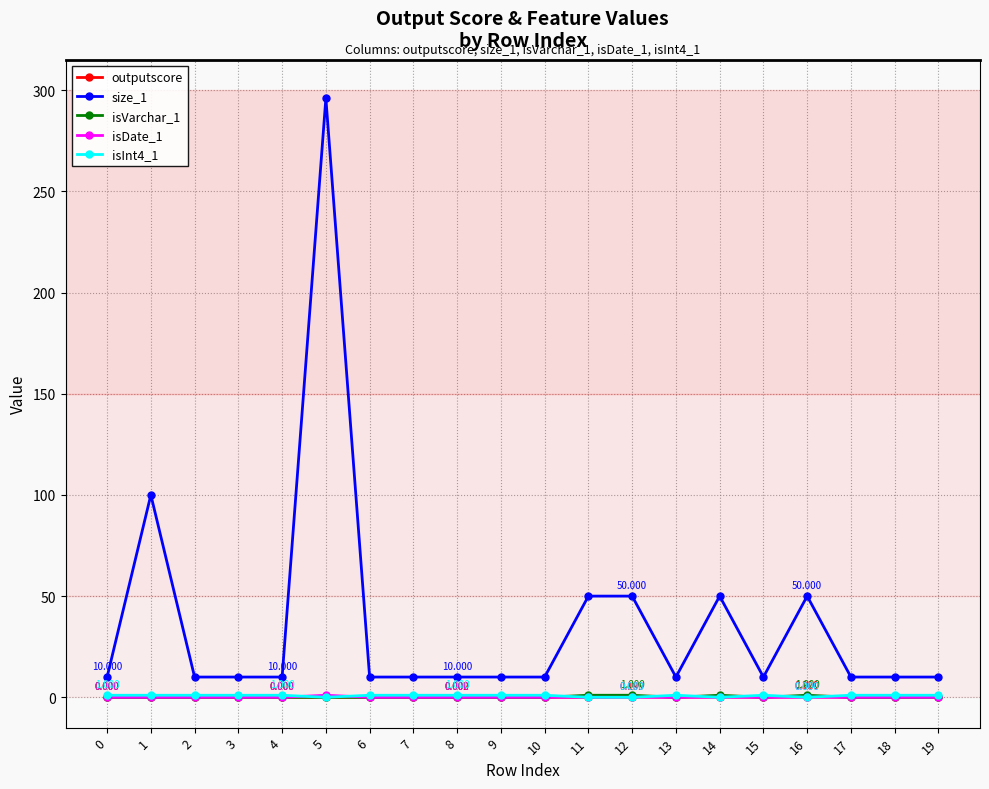

True or false: size_1 has more than 1 points higher than both neighbors.

True